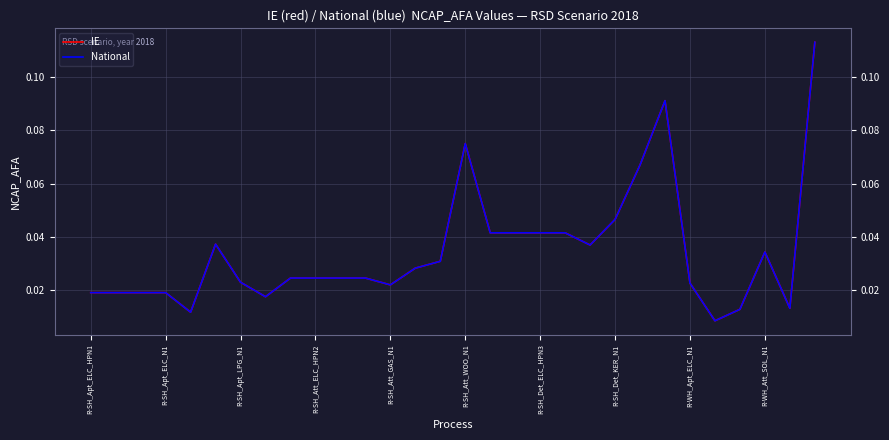

At which label is IE closest to 0?

25